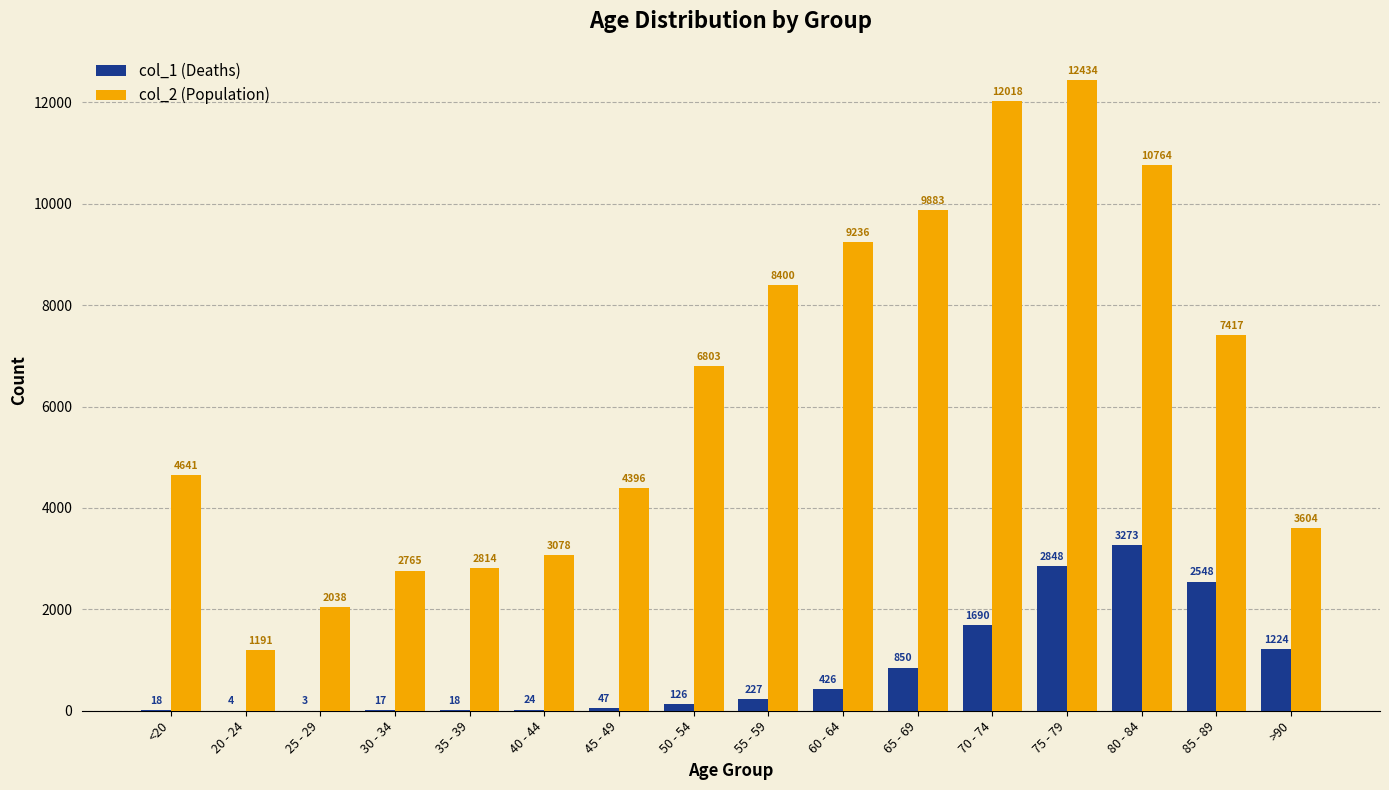

Which category has the highest value across all series?

75 - 79